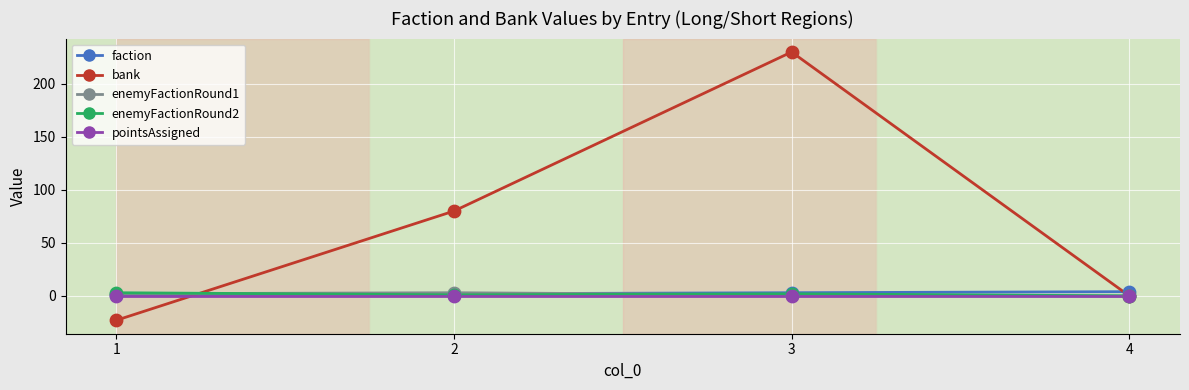

What is the total value across all series at 3?

236